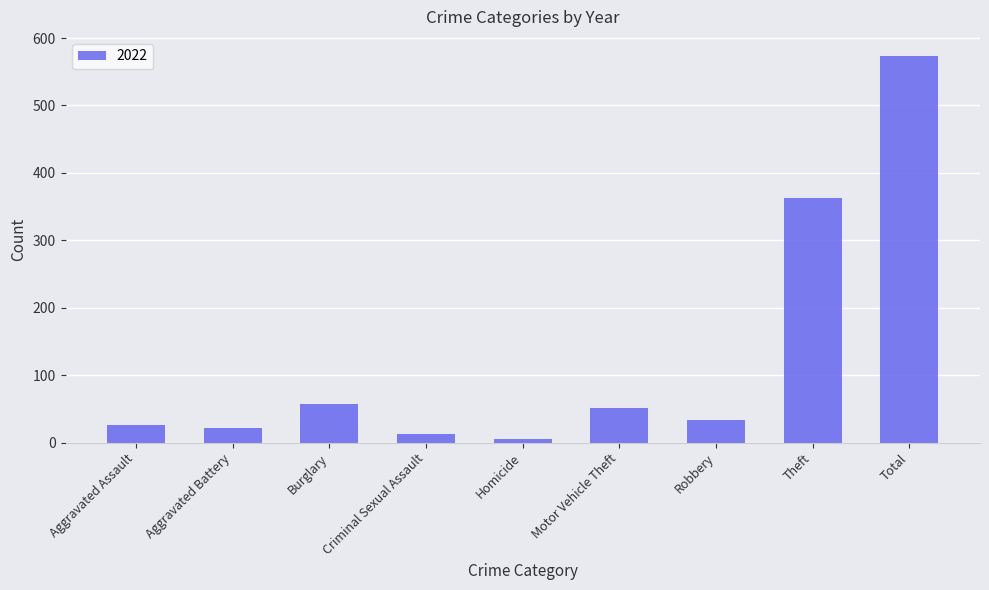

What is the difference between the values at Aggravated Assault and Burglary?

32